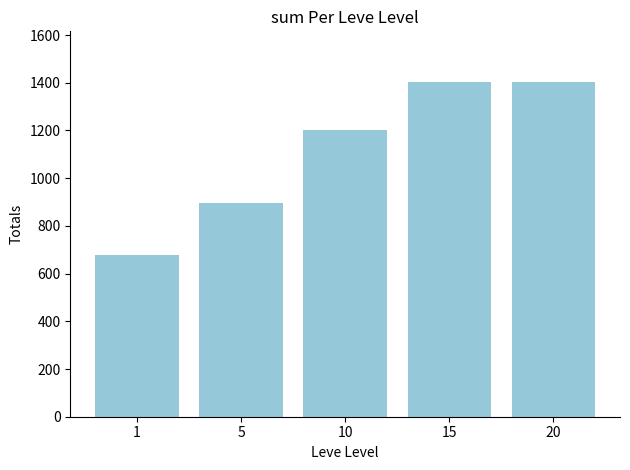

Approximately how many times larger is the value at 5 compared to 10?

0.7